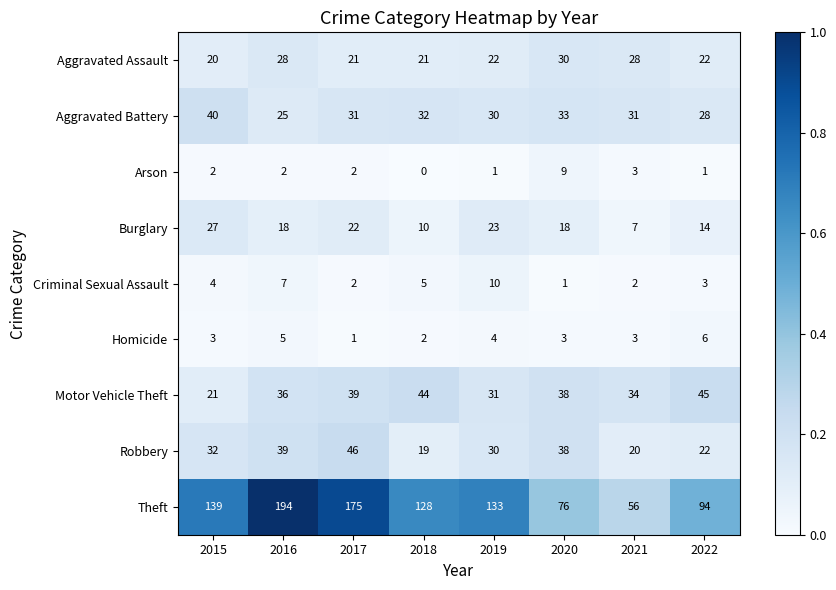

True or false: Burglary has a value of 7 at 2021.

True